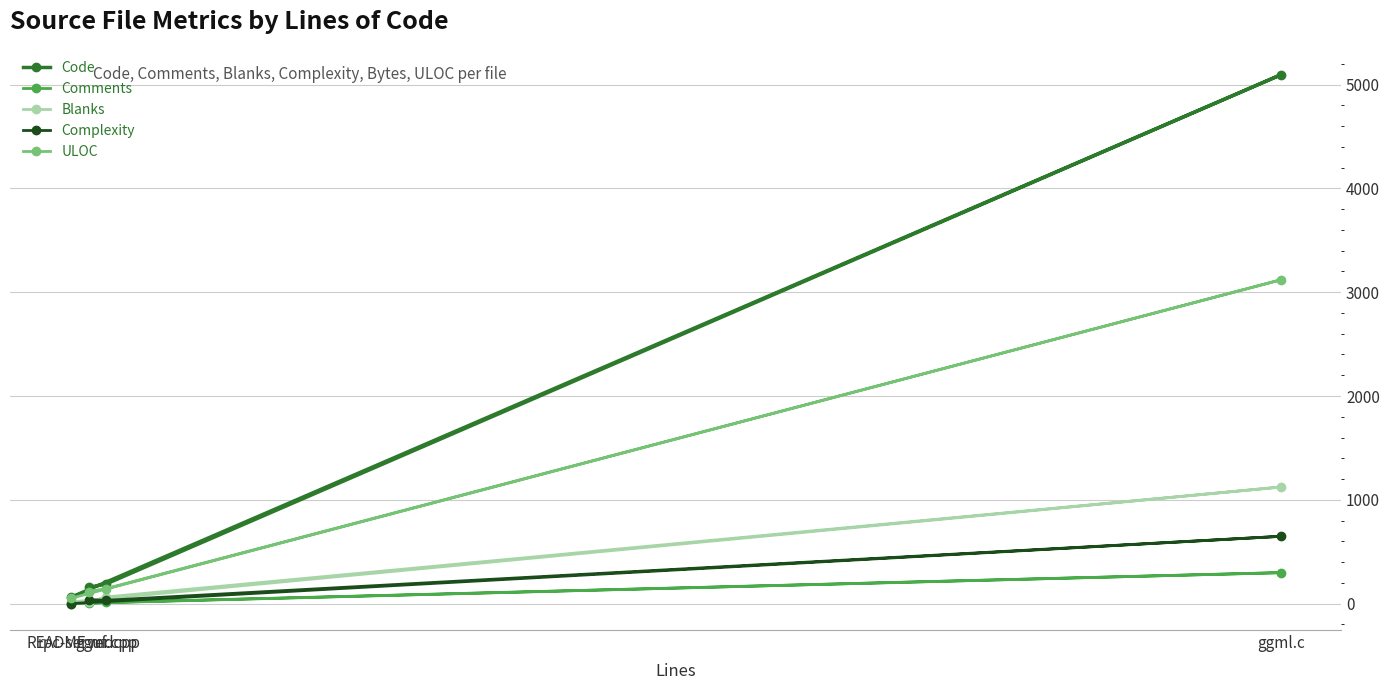

What is the difference between the second highest and second lowest values in the Code series?

34